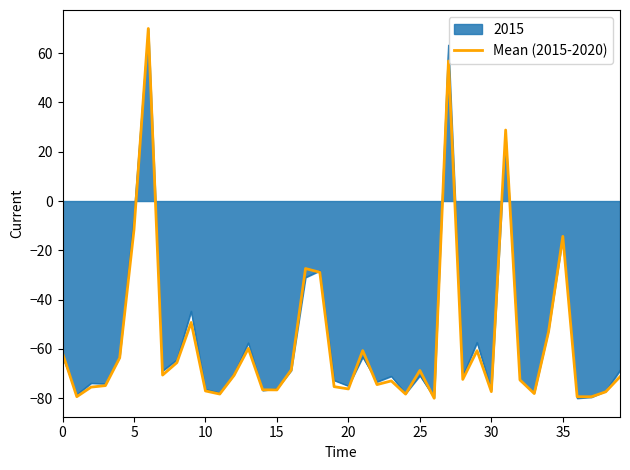

What is the minimum value for 2015?

-80.0